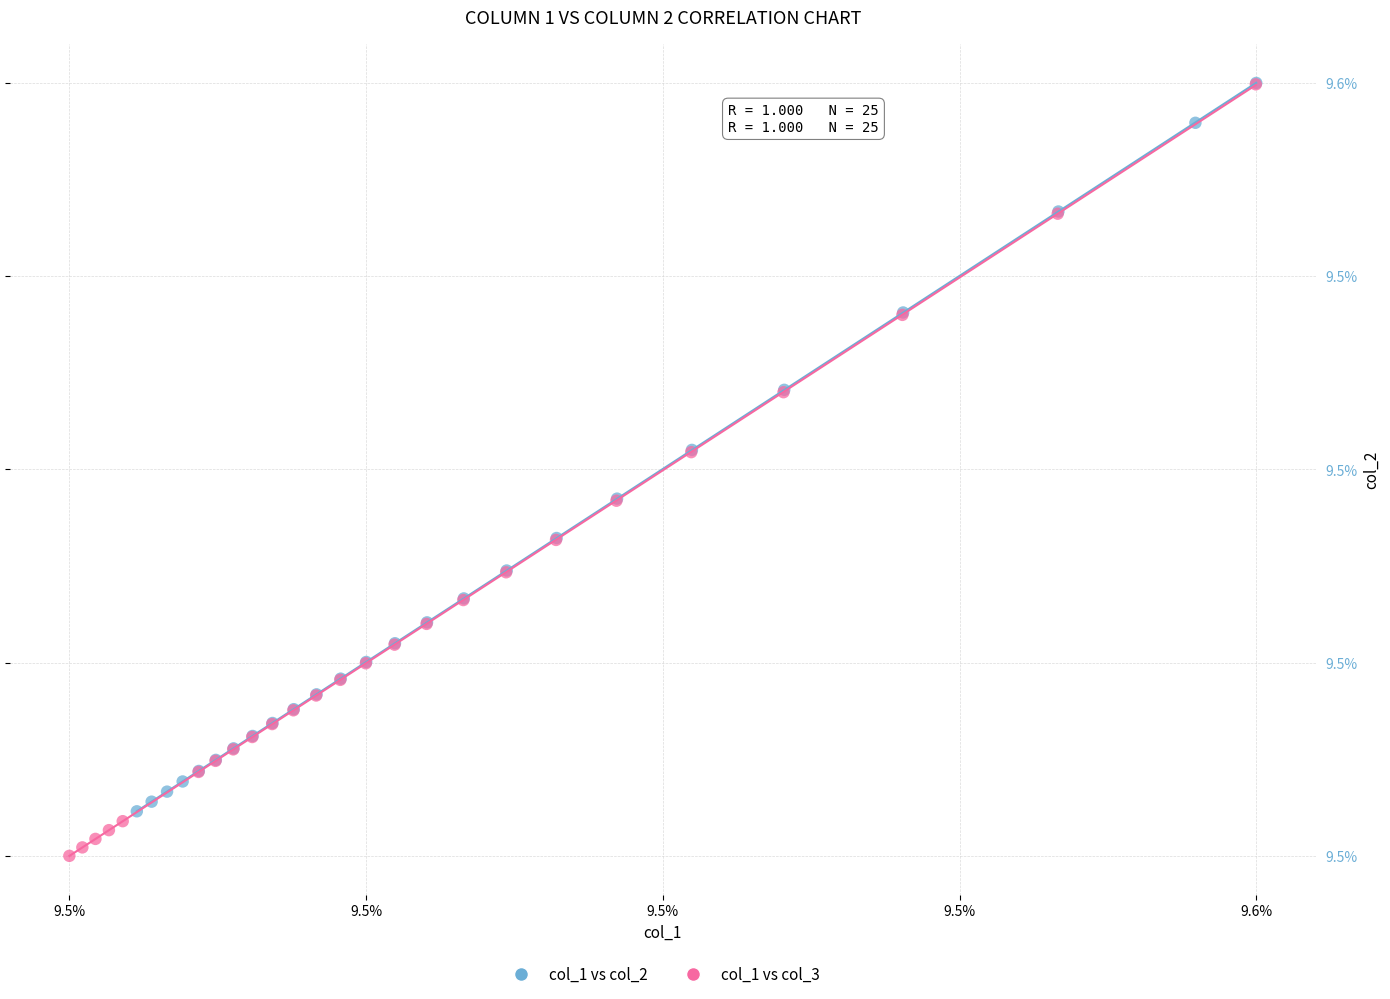

What are all the series names shown in the legend?

col_1 vs col_2, col_1 vs col_3